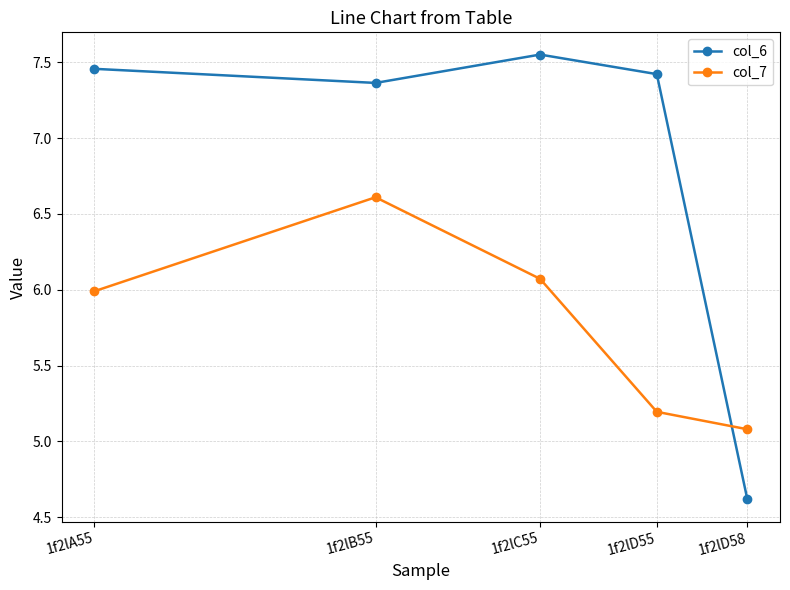

What is the value of the col_7 point at the 4th from the left?

5.2